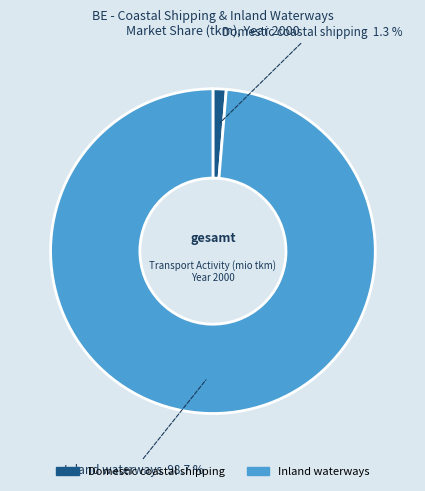

To the nearest percent, what percentage of the pie is Domestic coastal shipping?

1%